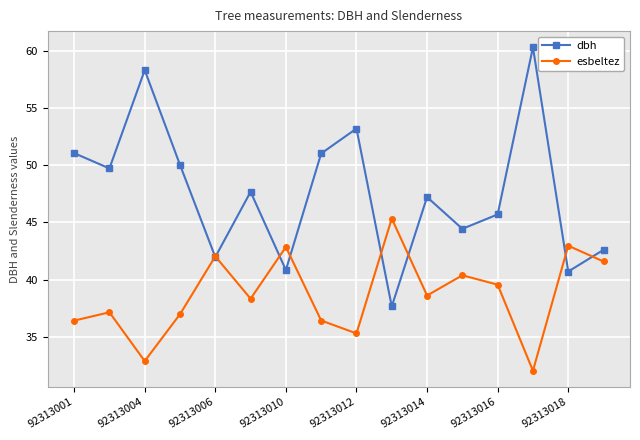

What is the value of the esbeltez point at the 5th from the left?

42.0